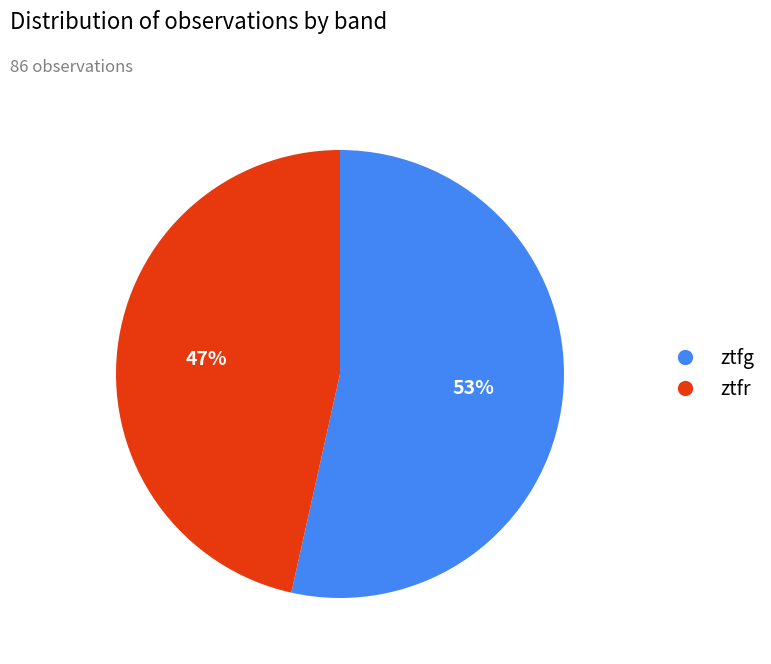

Do ztfg and ztfr together represent more than half of the pie?

Yes